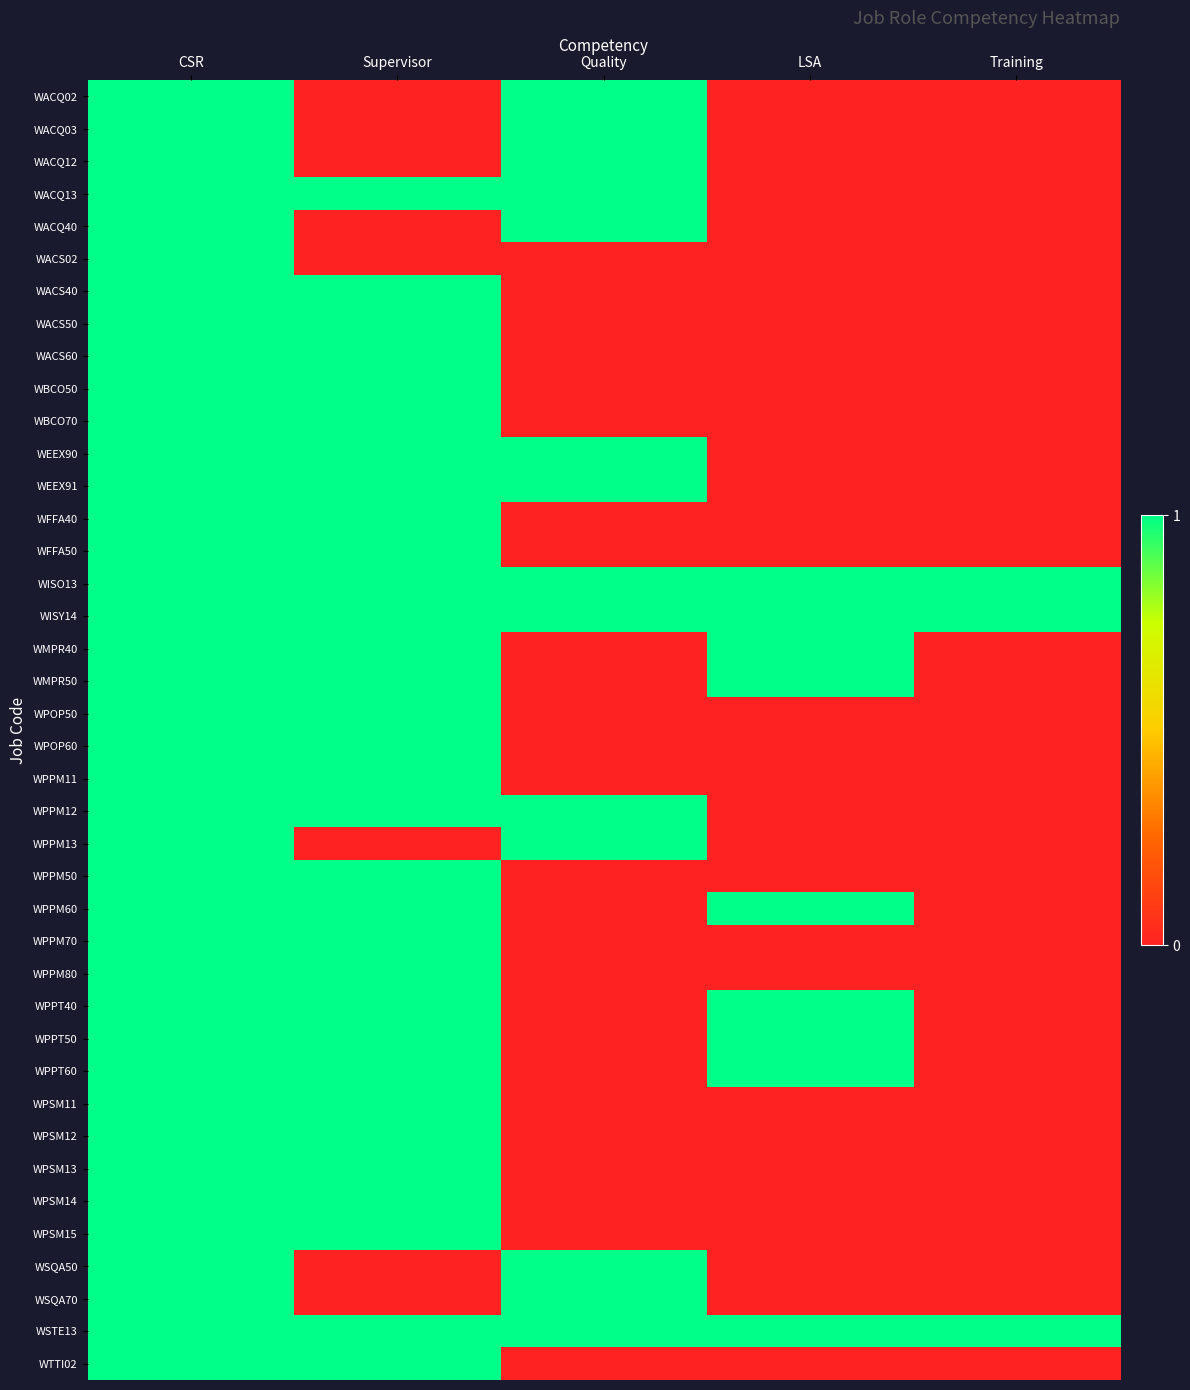

What is the total value across all series at Supervisor?

32